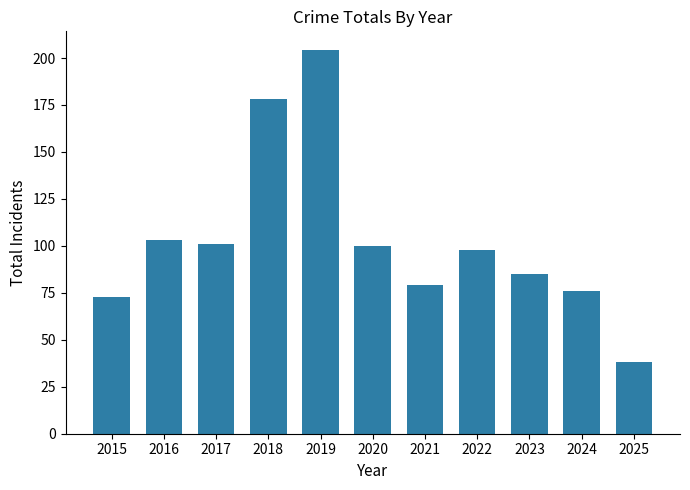

Approximately how many times larger is the value at 2017 compared to 2019?

0.5